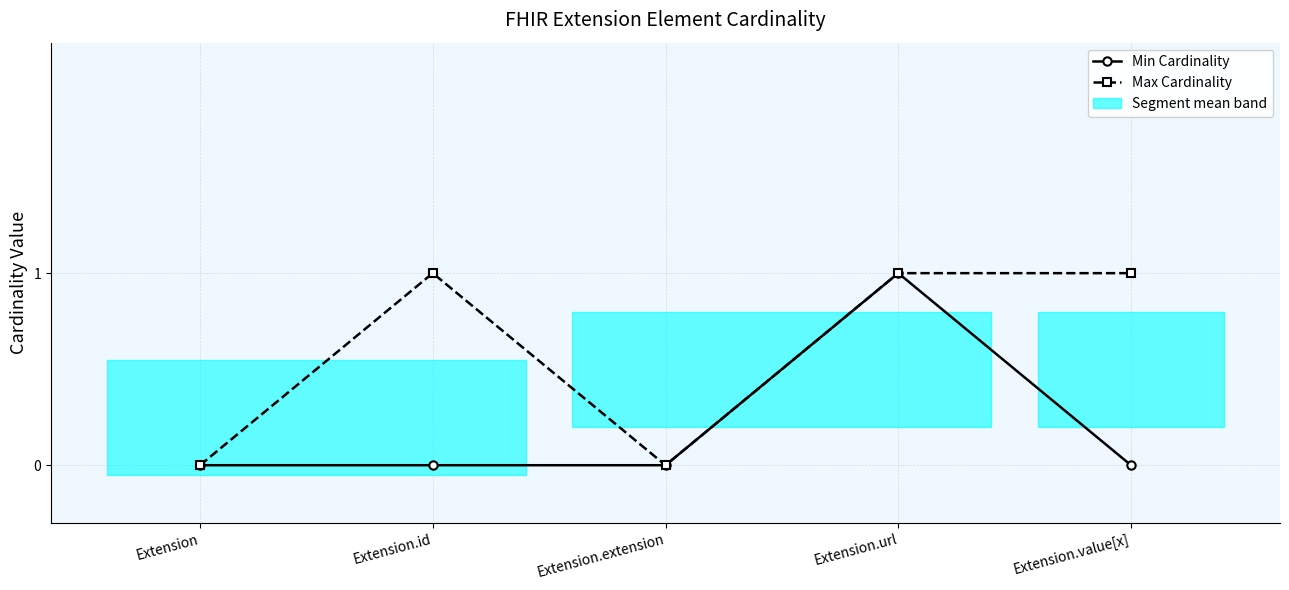

The value of Min Cardinality at Extension.id is 0. True or false?

True